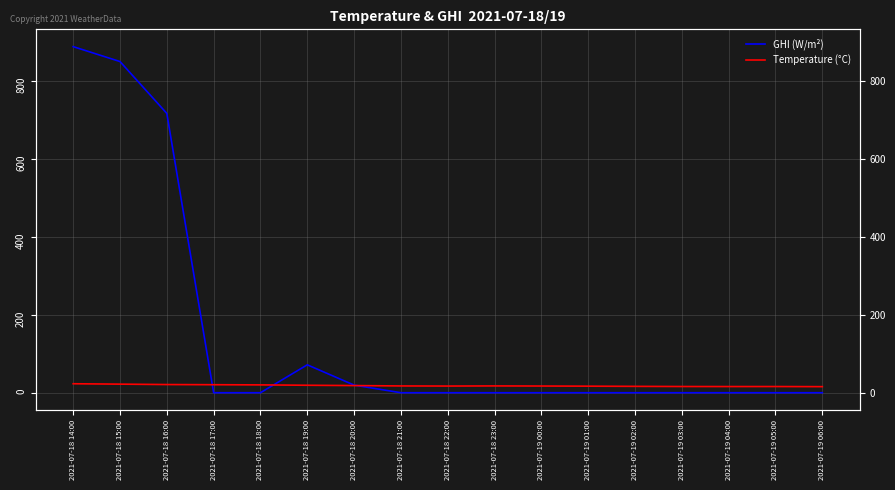

What is the difference between the highest and lowest values at 2021-07-18 17:00?

20.6